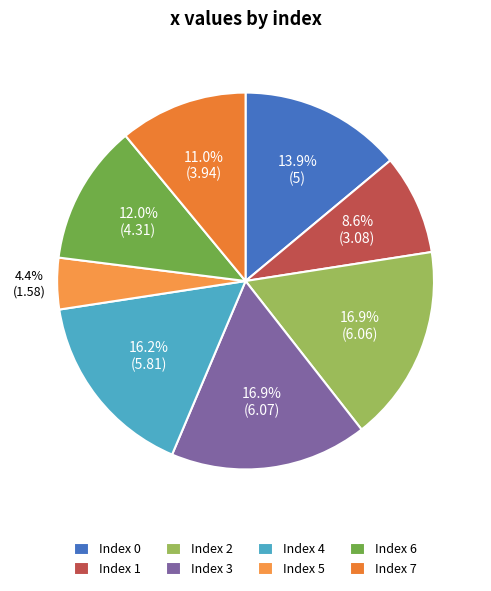

Count the number of slices in the pie.

8